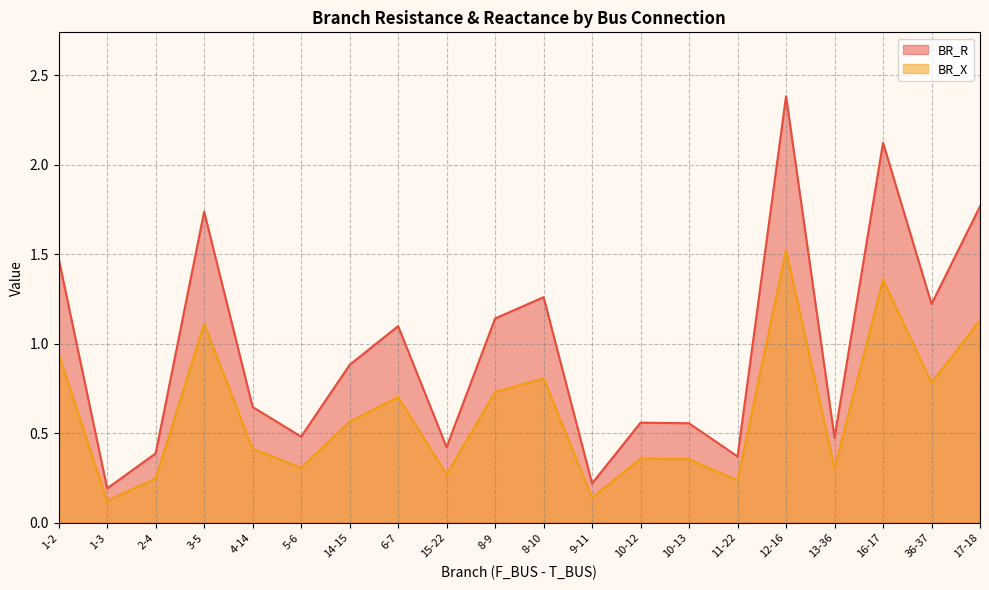

What is the value of the BR_X point at the 16th from the left?

1.5